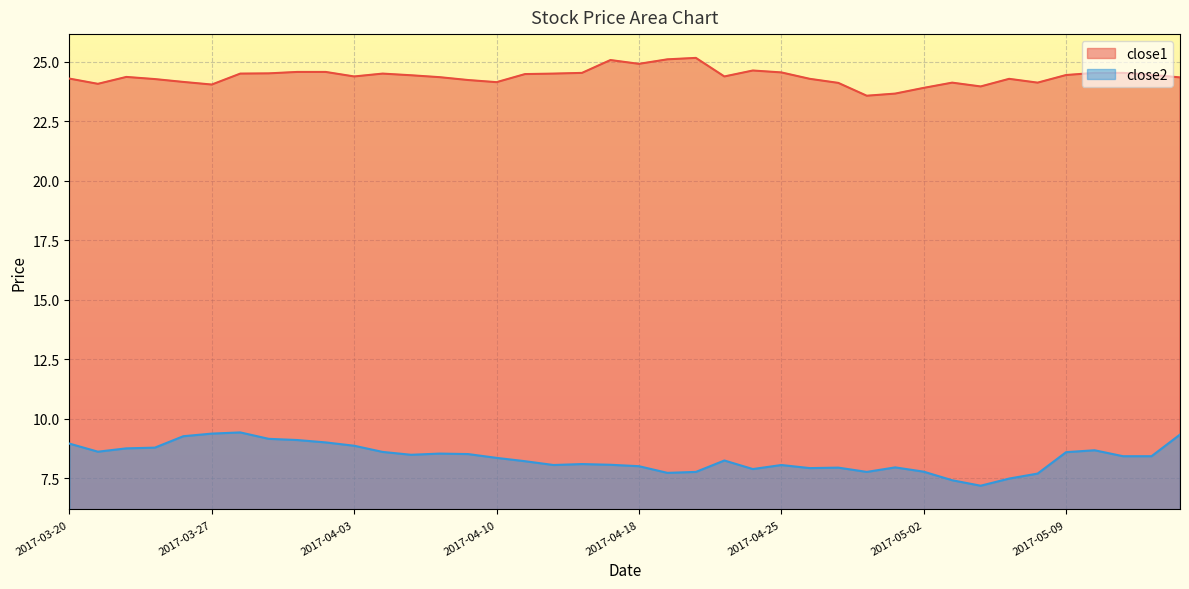

Read the close2 value at 2017-04-07.

8.5